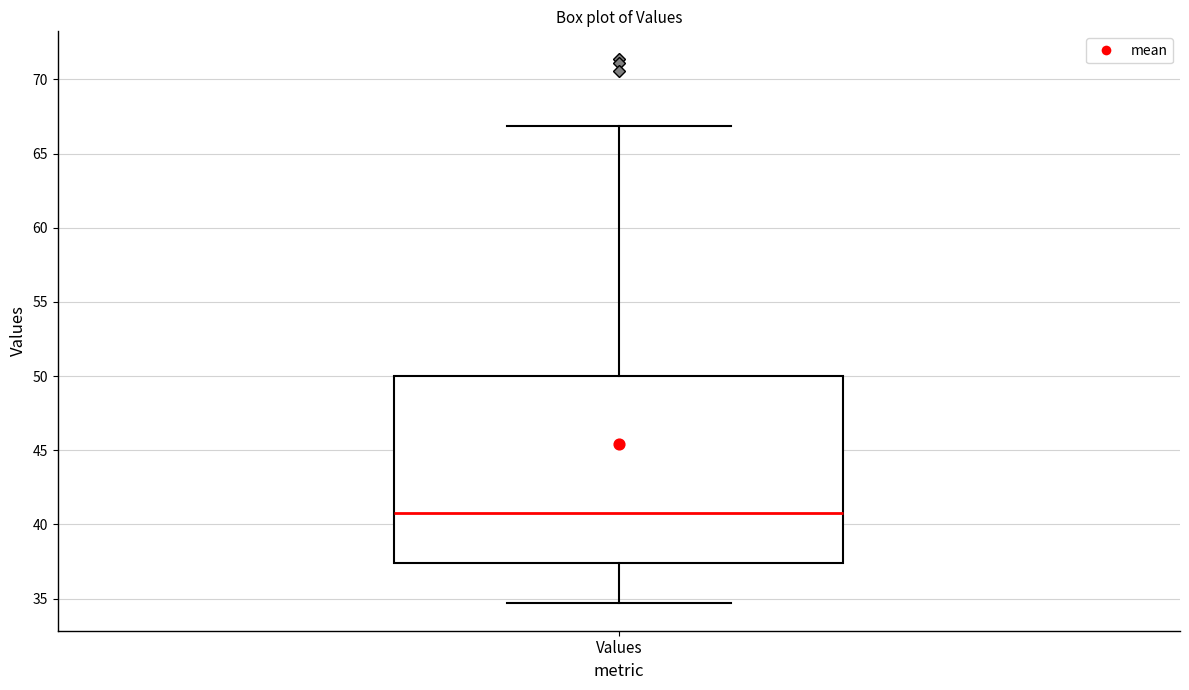

Where does the median line of the box for Values sit on the y-axis? The values are not printed on the chart, so give them approximately, as read against the axis.

41.0